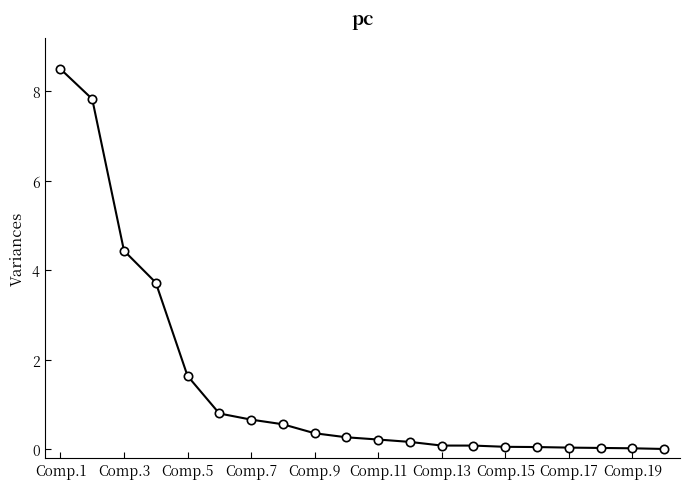

What is the greatest value displayed?

8.5